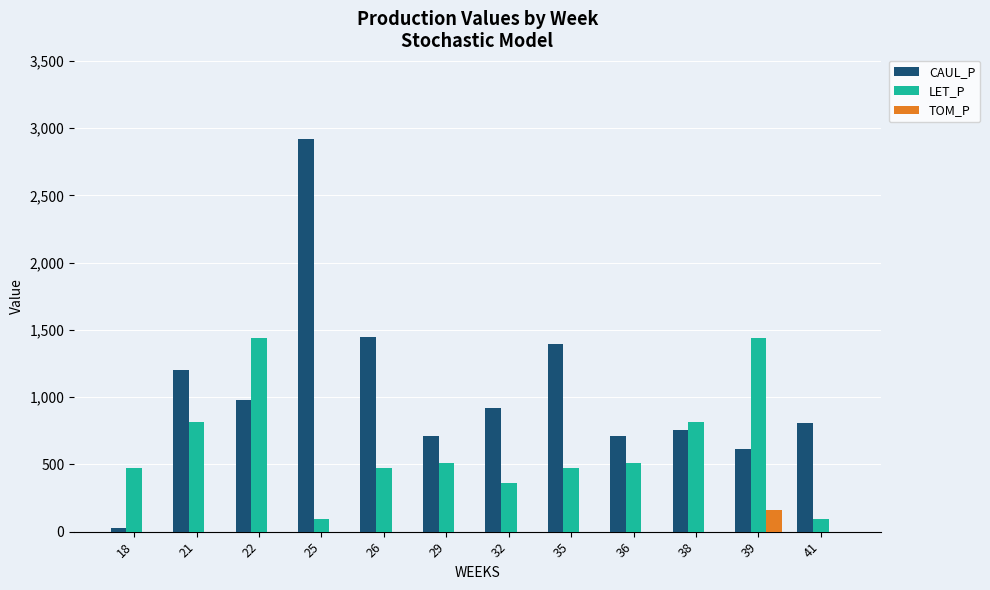

What is the sum of the LET_P values at 41 and 36?

605.2